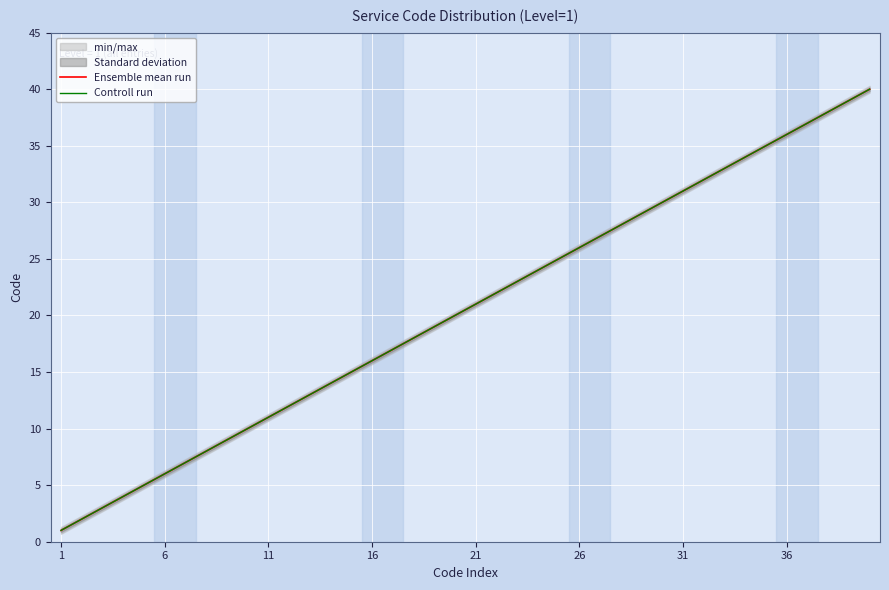

True or false: Controll run and Ensemble mean run cross at least once.

False